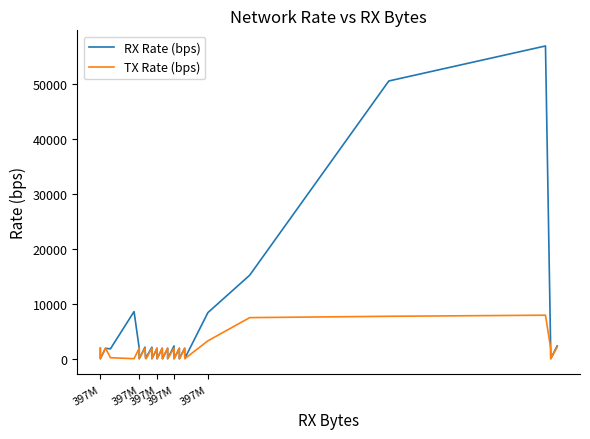

Which series has the largest range (max minus min)?

RX Rate (bps)